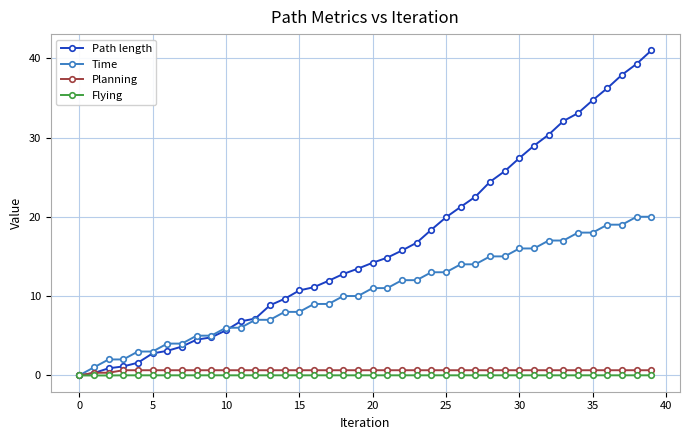

What is the maximum value shown in the chart?

41.0